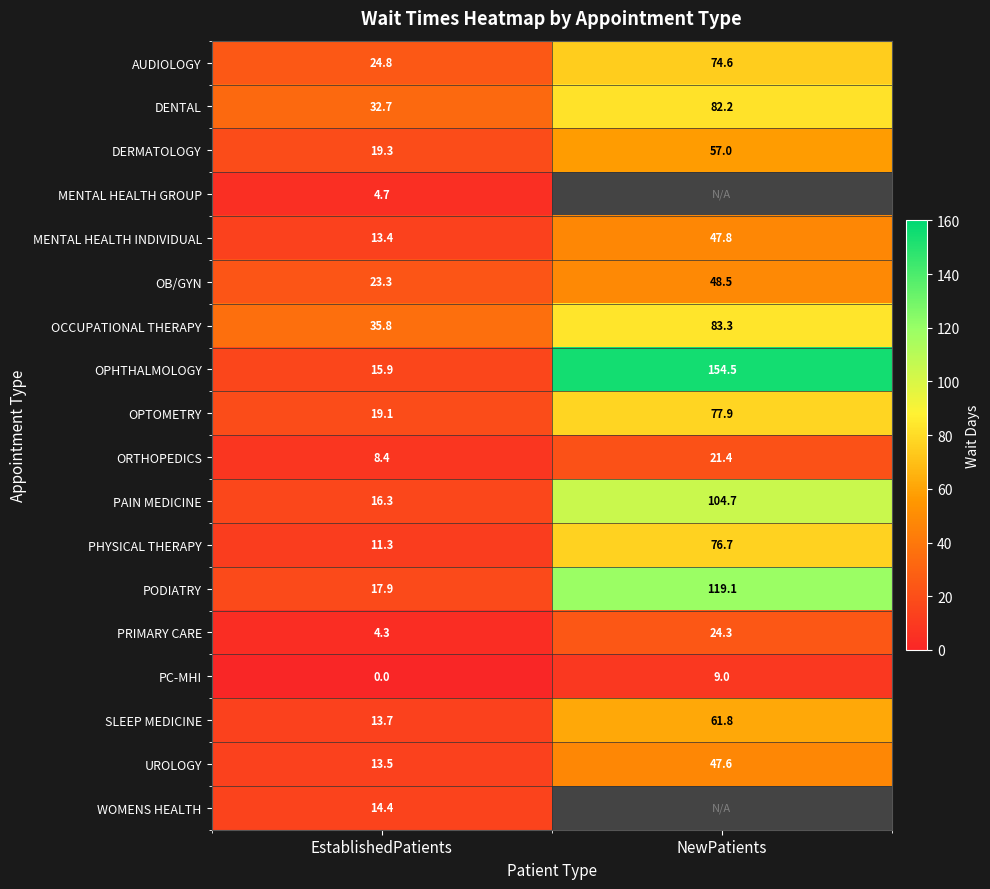

Is the value of OCCUPATIONAL THERAPY at EstablishedPatients greater than the value of PRIMARY CARE at EstablishedPatients?

Yes